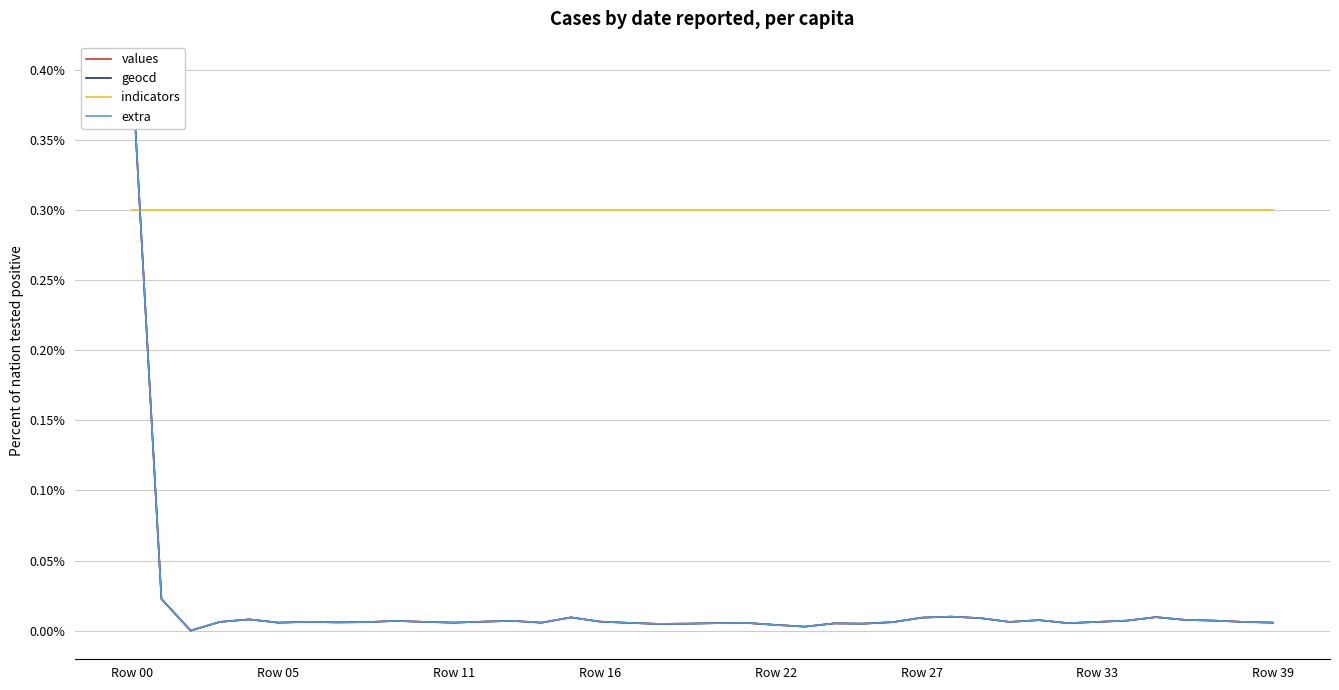

True or false: values and geocd intersect in this chart.

False